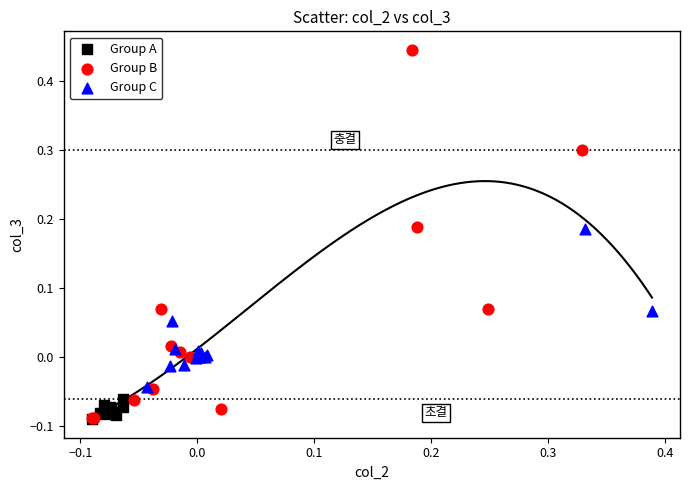

Which series has the largest Y range (max minus min)?

Group B